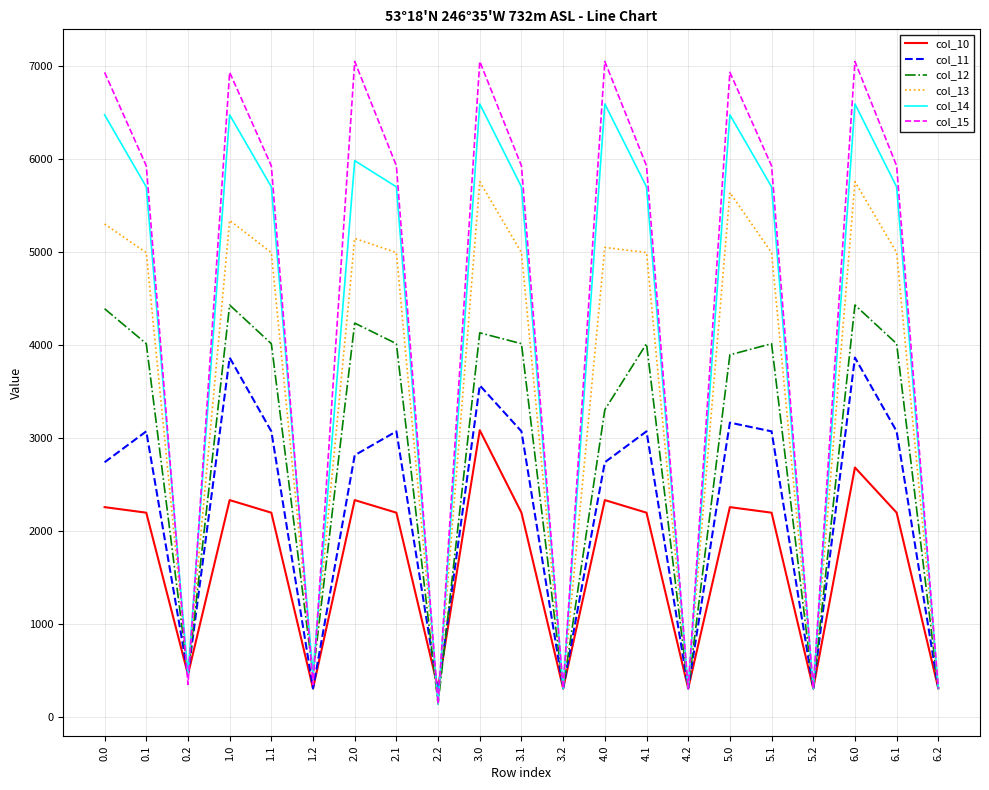

Is it true that col_10 equals 307.8 at 2.2?

True